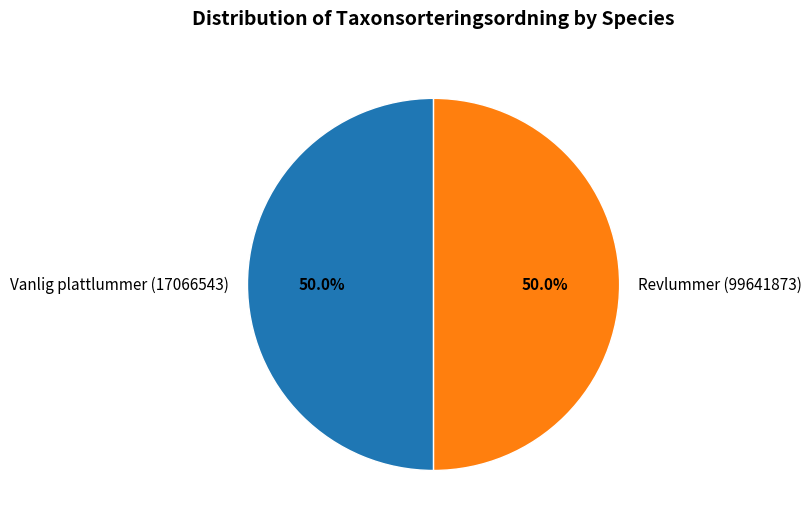

True or false: Vanlig plattlummer (17066543) accounts for 38% of the total.

False